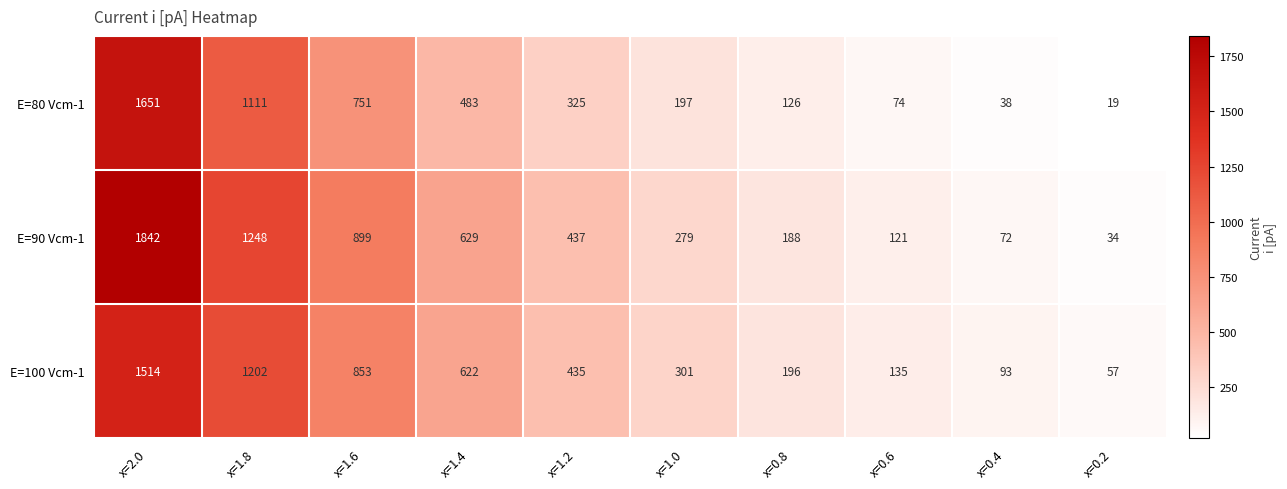

Rank the series by their average value, from highest to lowest.

E=90 Vcm-1, E=100 Vcm-1, E=80 Vcm-1